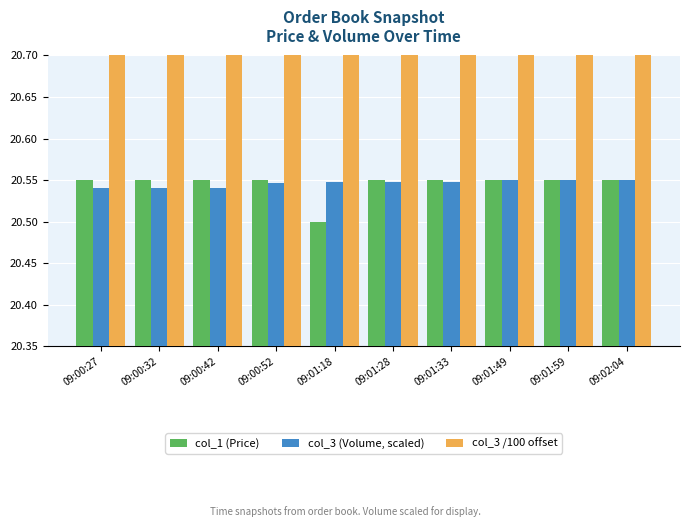

Reading left to right, list all the values displayed in this chart.

col_1 (Price): 20.6	20.6	20.6	20.6	20.5	20.6	20.6	20.6	20.6	20.6
col_3 (Volume, scaled): 20.5	20.5	20.5	20.5	20.5	20.5	20.5	20.5	20.5	20.6
col_3 /100 offset: 25.0	25.0	25.0	25.8	25.8	25.9	25.9	26.1	26.1	26.1